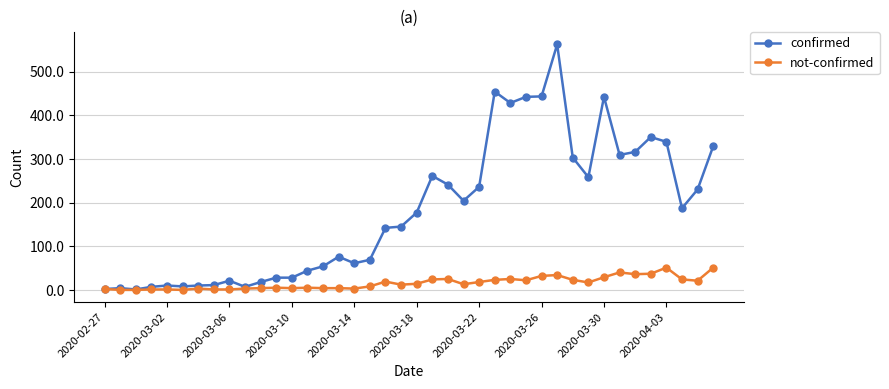

True or false: confirmed has more than 0 interior local peaks.

True